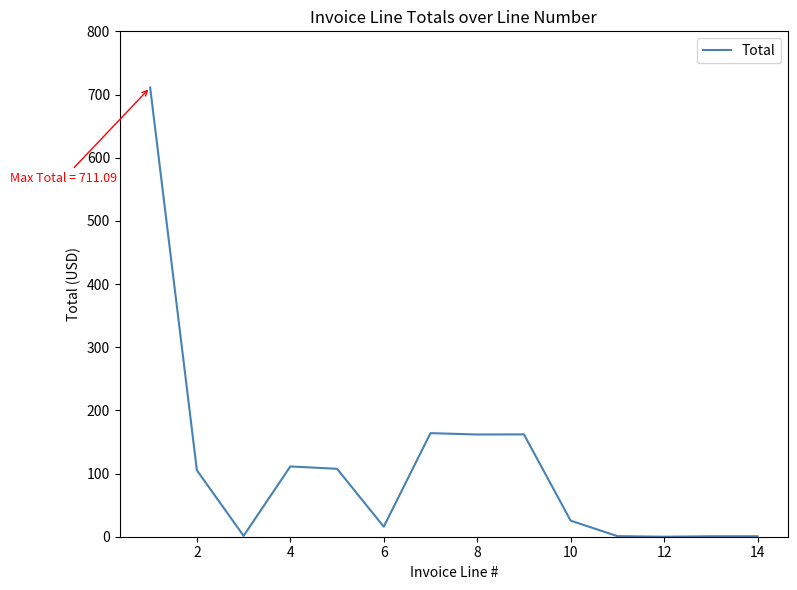

What is the difference between the maximum and minimum values?

711.1